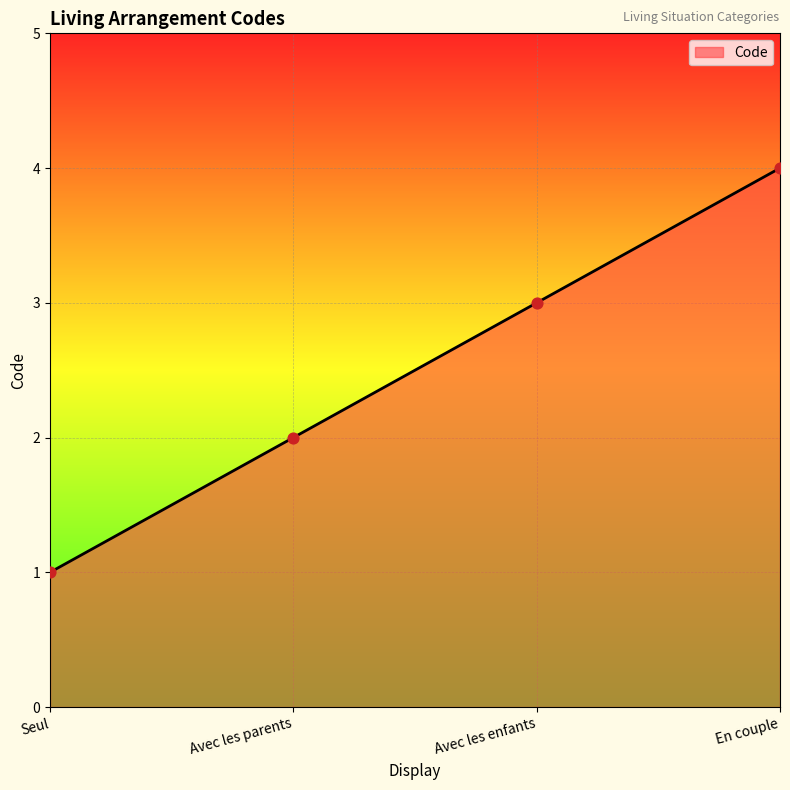

What is the change in value from Avec les parents to En couple?

+2